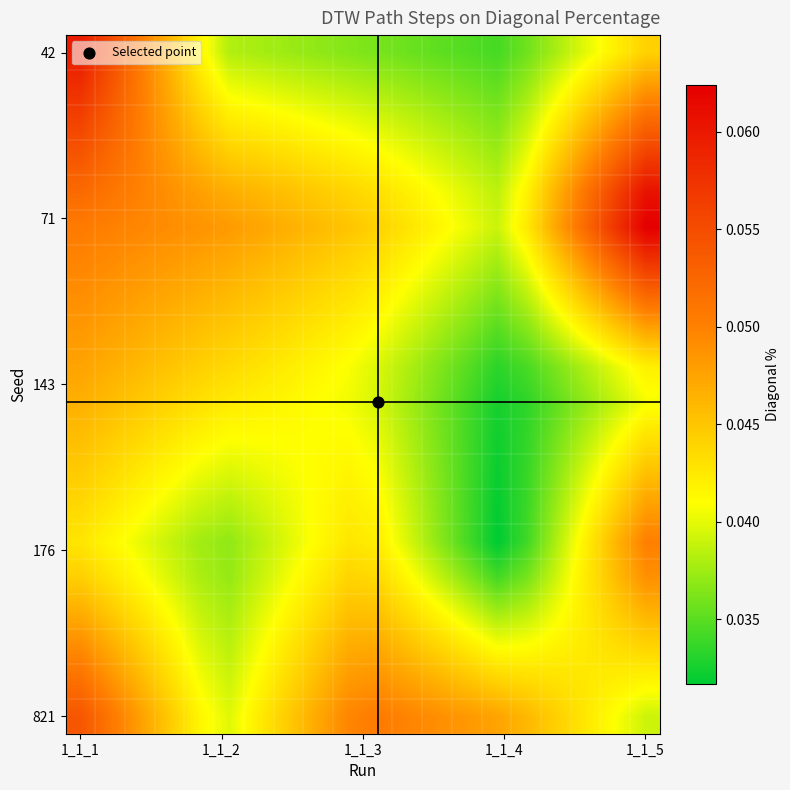

Count the number of categories in the chart.

20